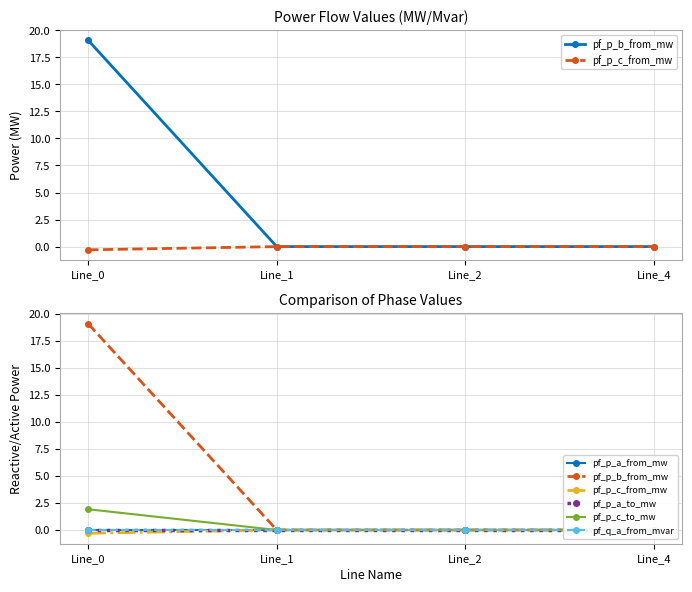

At which category is the sum across all series the highest?

Line_0